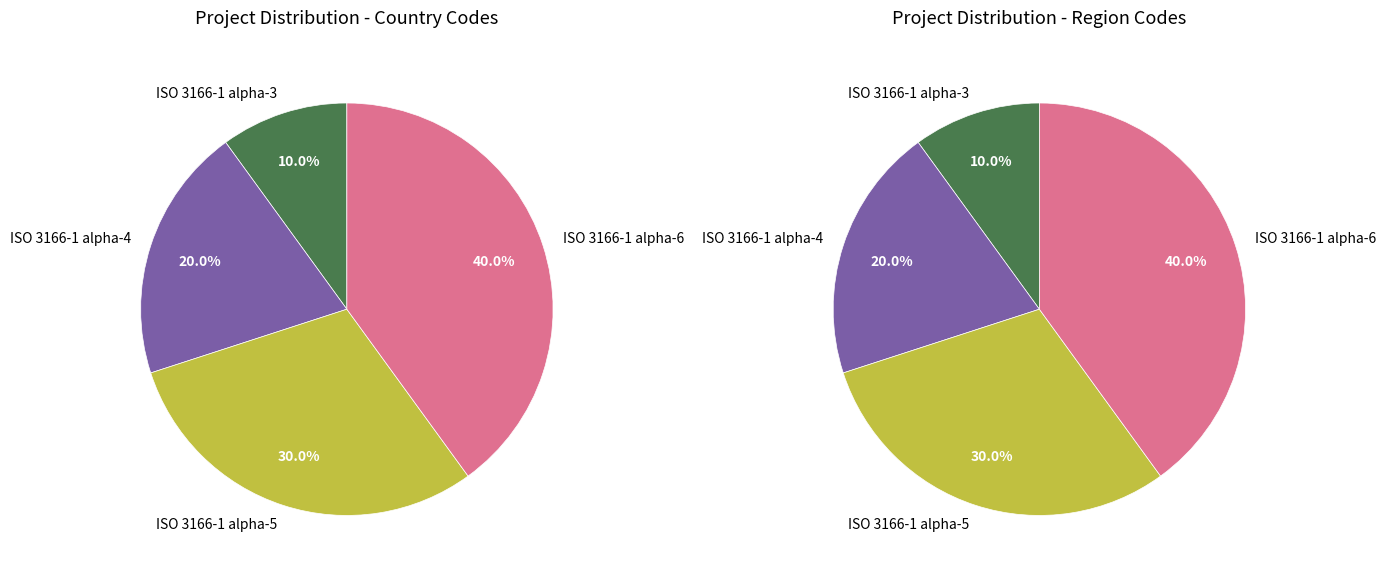

To the nearest percent, what is the difference between the largest and smallest slice percentages?

30%